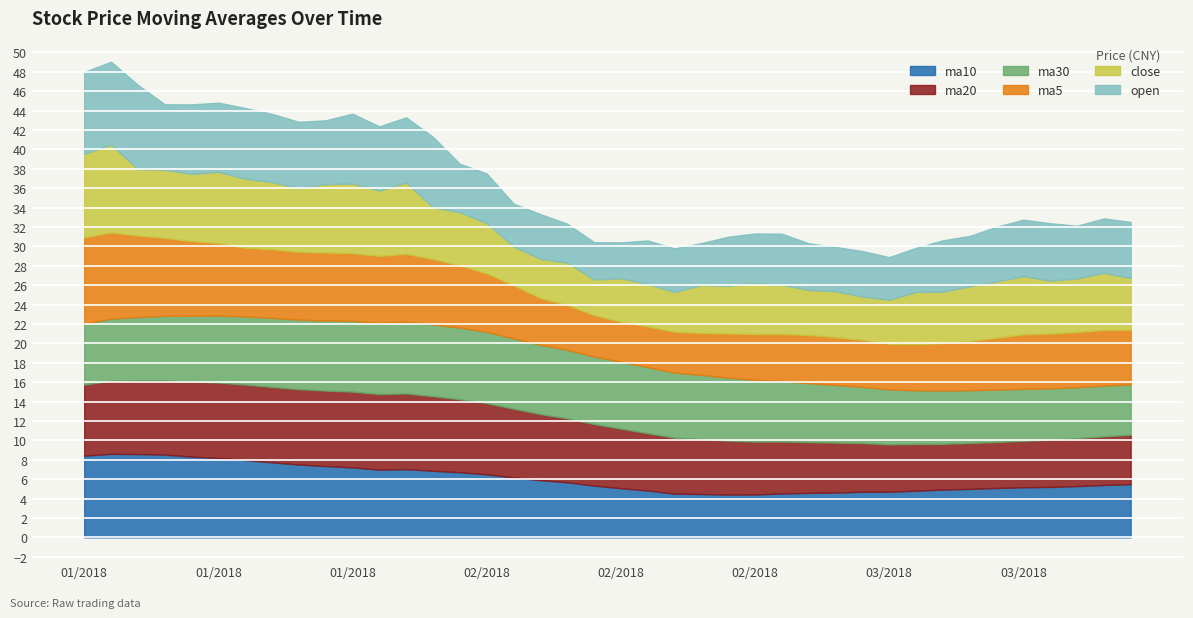

What are all the series names shown in the legend?

ma10, ma20, ma30, ma5, close, open